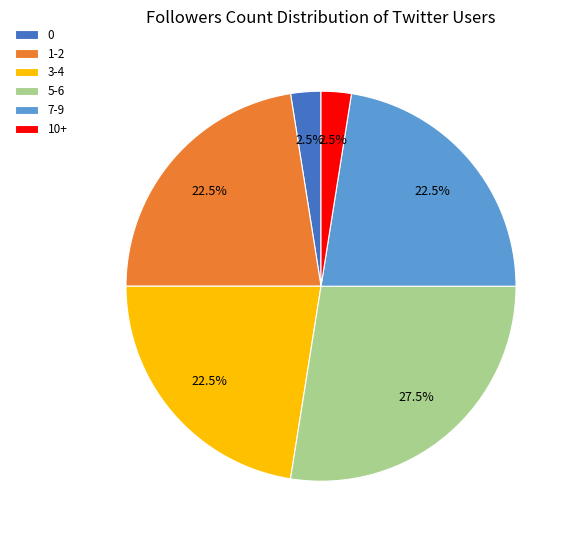

What is the total percentage of 10+ and 1-2?

25.0%